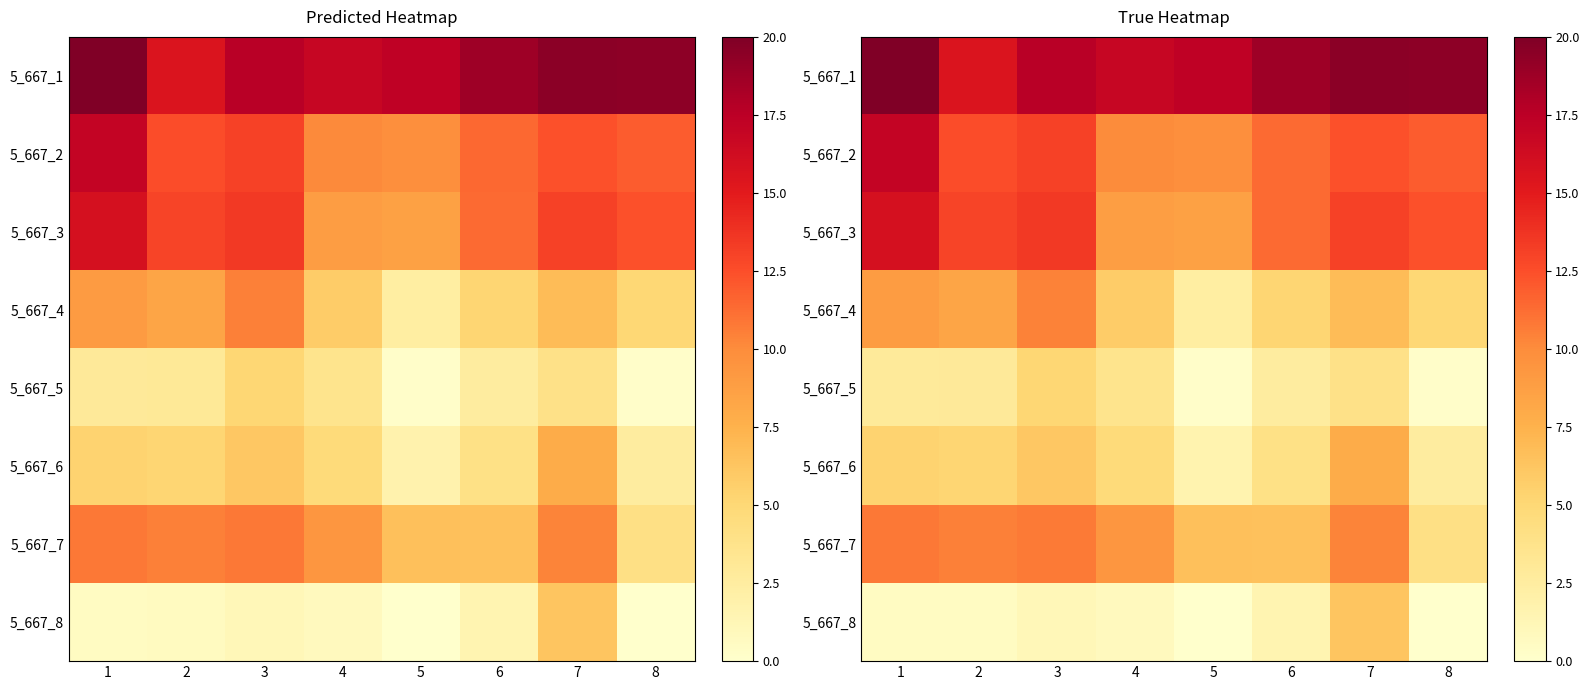

What is the spread (max minus min) of values at 8?

19.4